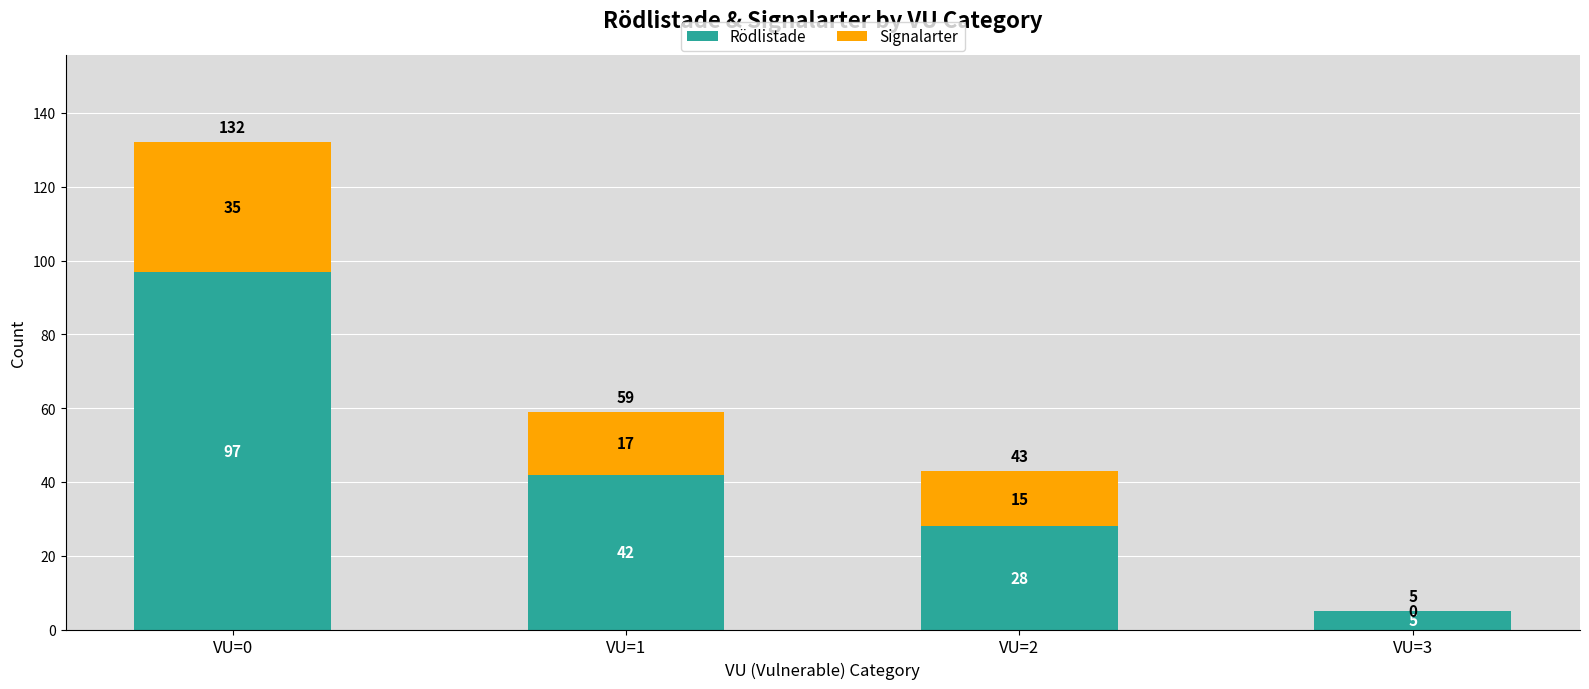

Reading left to right, transcribe the values for Rödlistade.

VU=0=97	VU=1=42	VU=2=28	VU=3=5